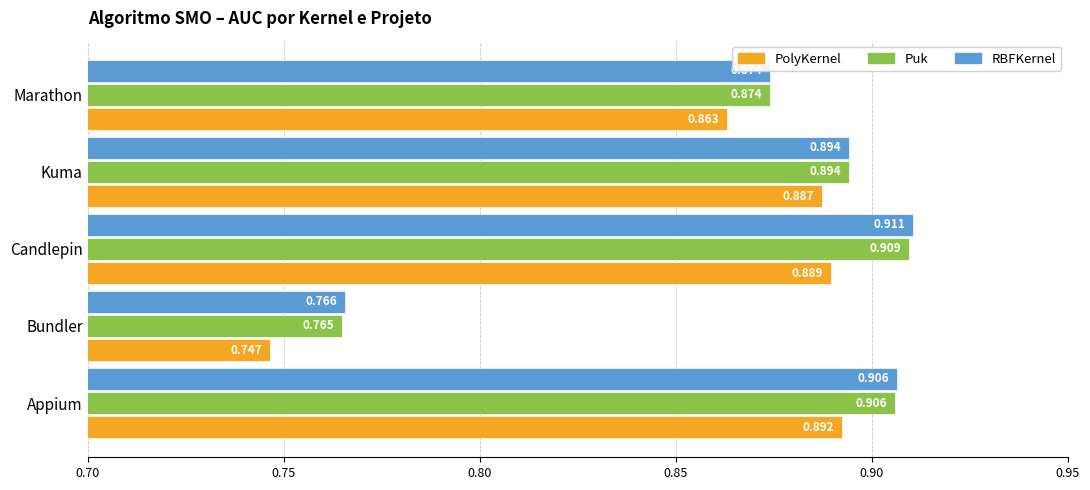

Which series changed the most between Candlepin and Kuma?

RBFKernel